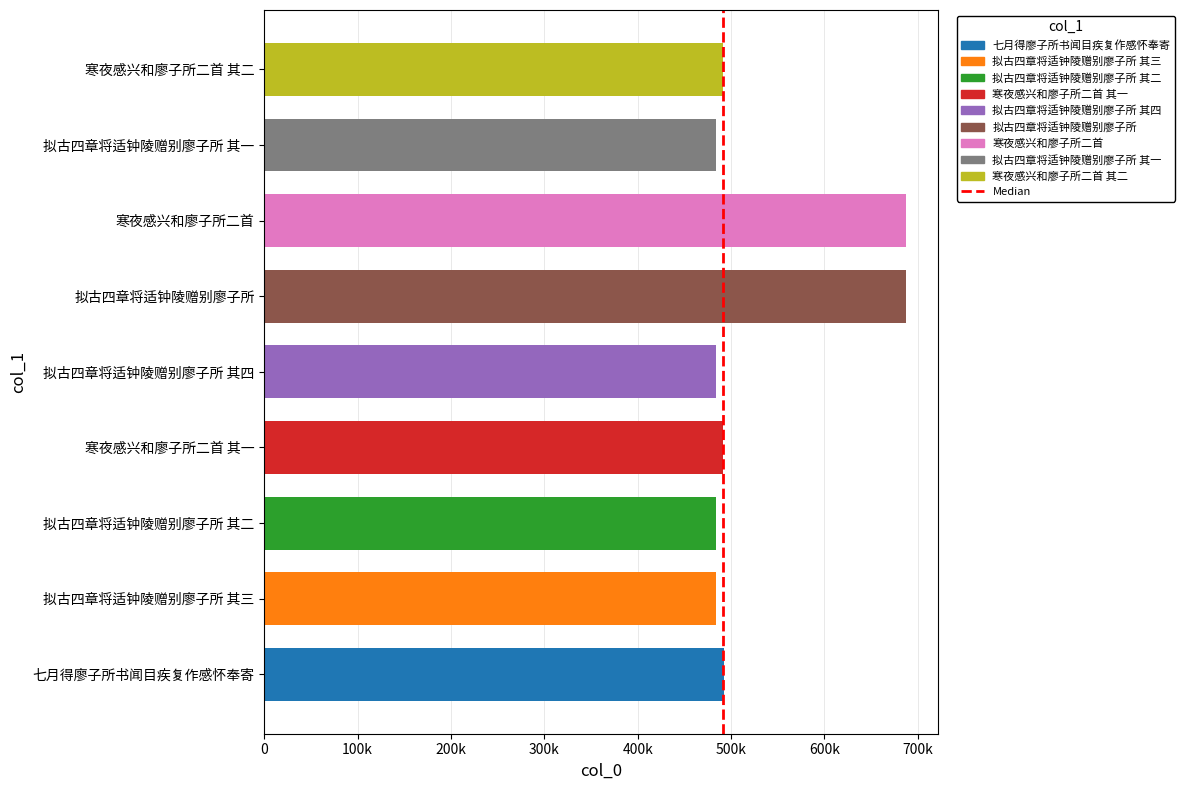

Are the bars horizontal?

Yes